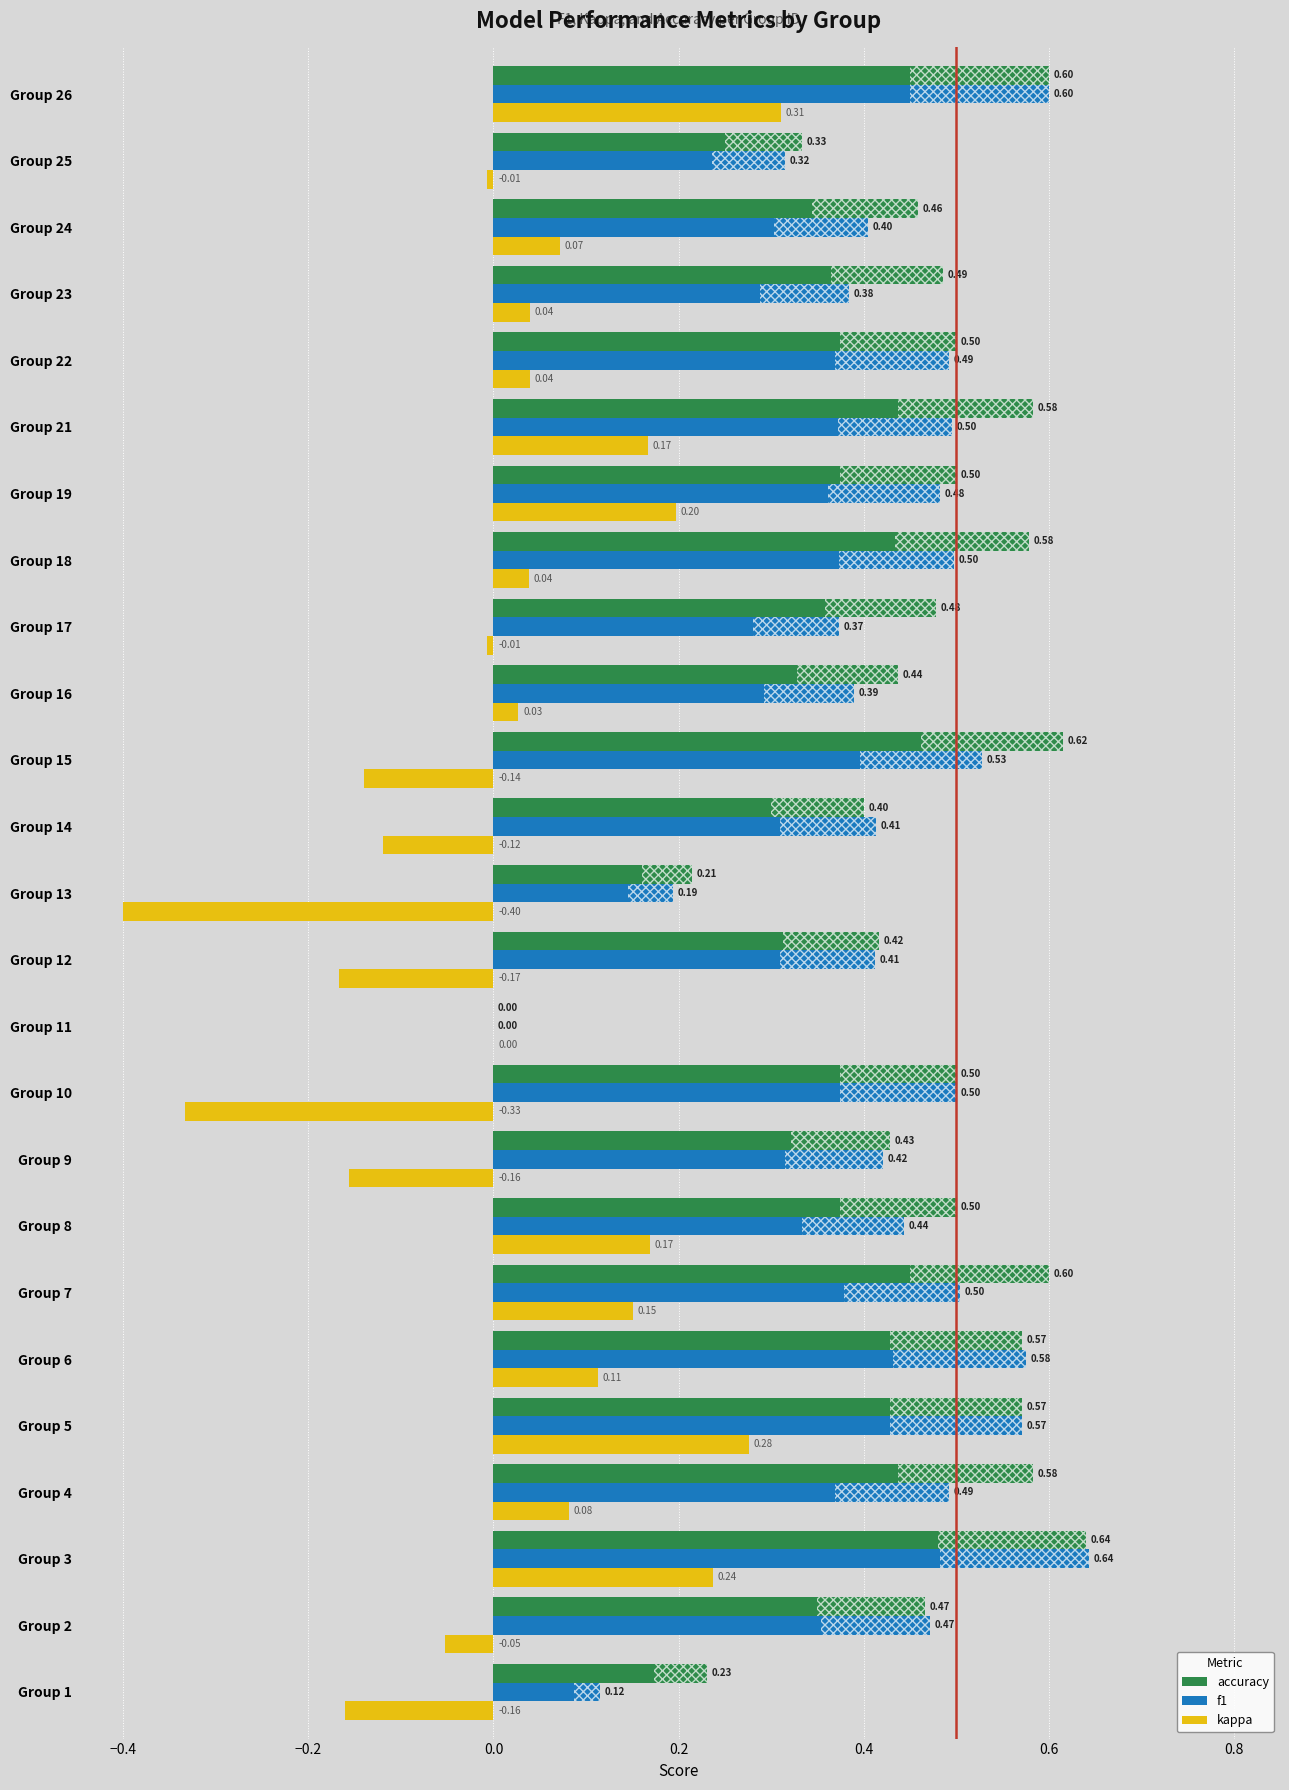

Which series has the largest total across all categories?

accuracy